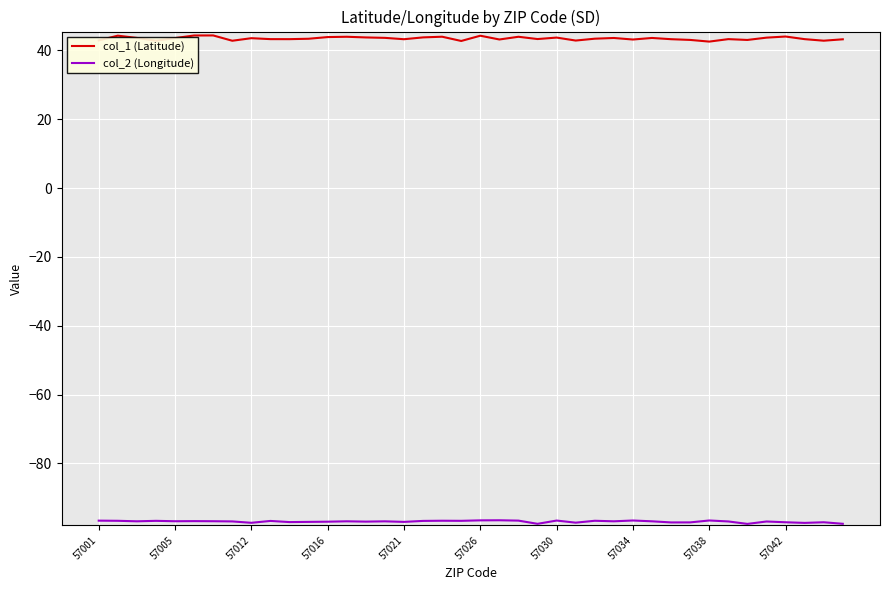

True or false: col_1 (Latitude) and col_2 (Longitude) cross at least once.

False